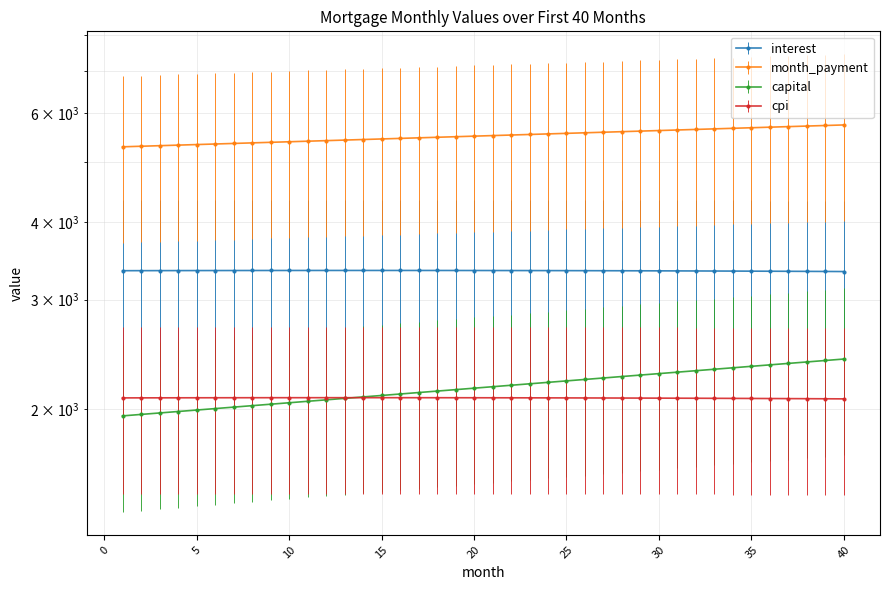

True or false: capital and interest cross at least once.

False